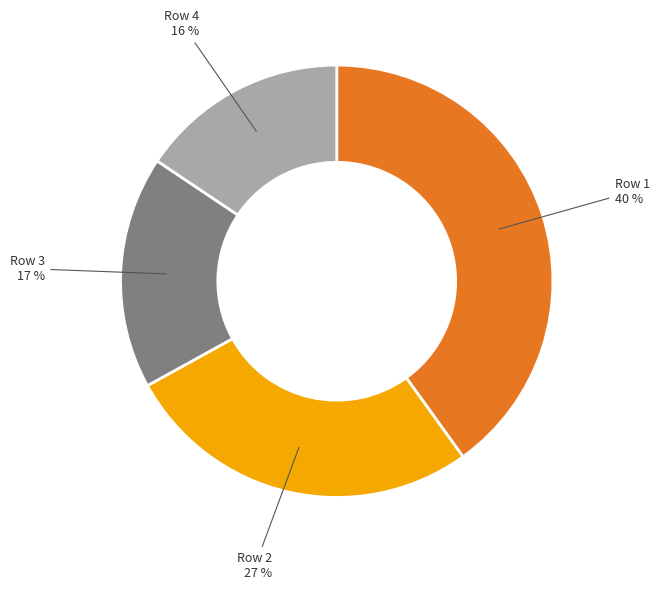

To the nearest percent, what is the difference between the Row 2 and Row 4 slice percentages?

11%